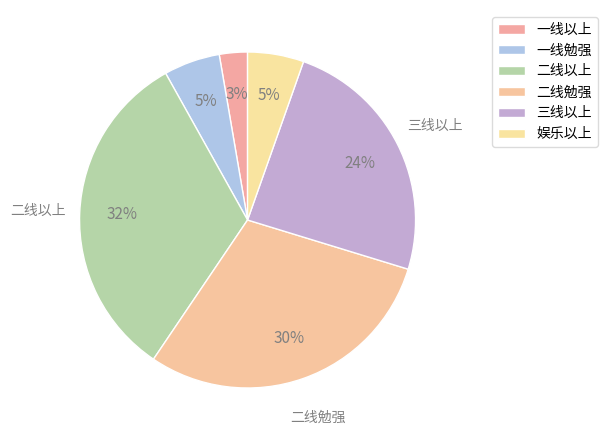

To the nearest percent, what portion does 一线勉强 represent?

5%